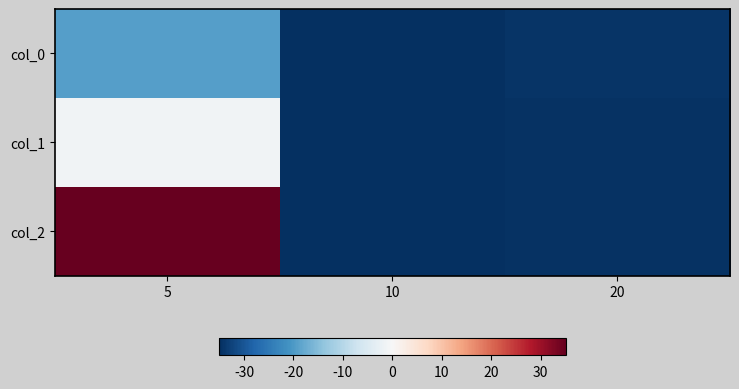

What is the spread (max minus min) of values at 5?

54.4